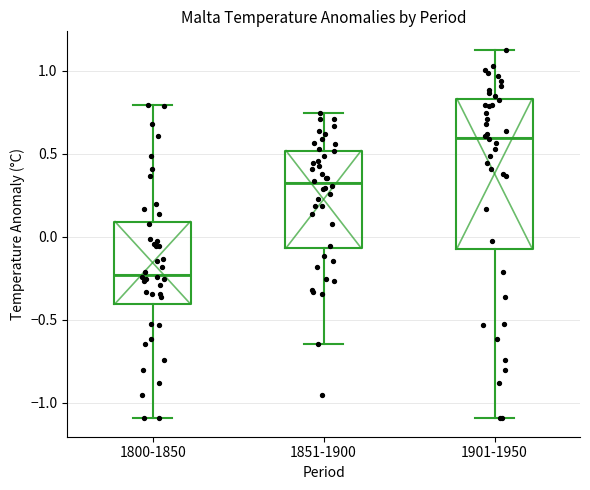

Which box has the lowest median line?

1800-1850